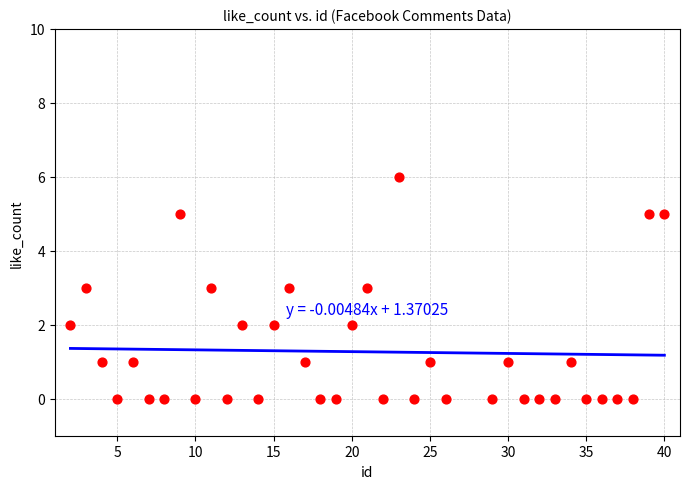

What is the range of X values (max minus min)?

38